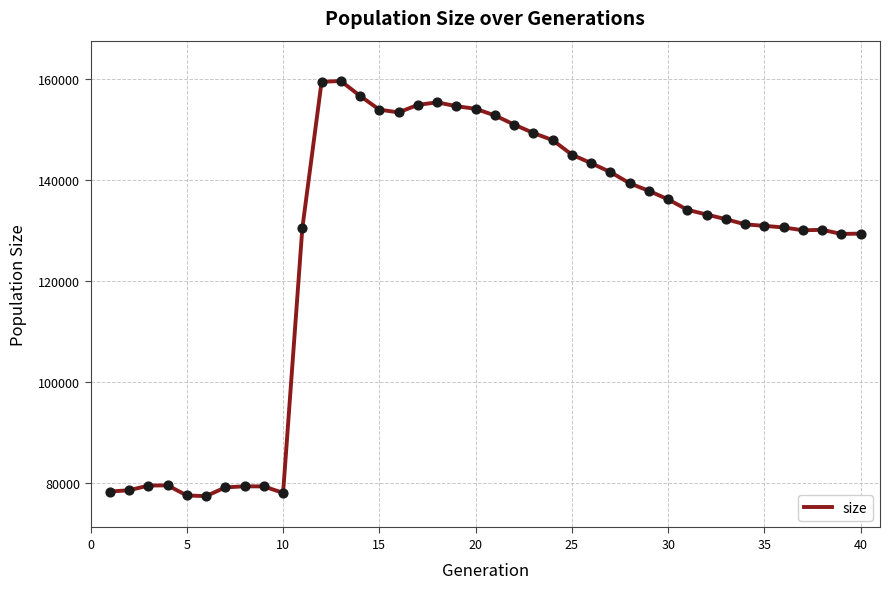

What is the difference between the maximum and minimum values?

82110